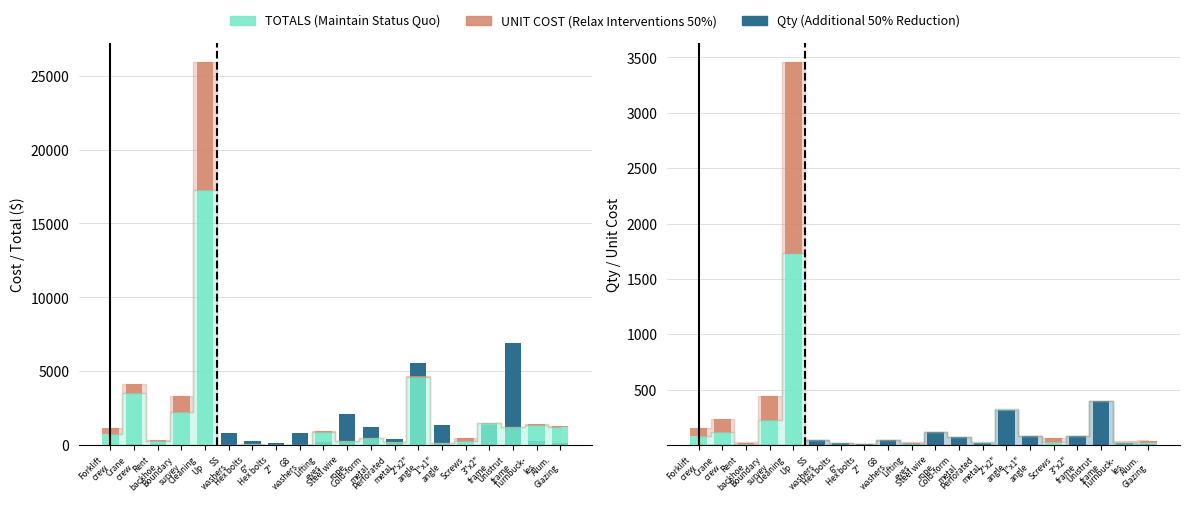

At how many categories does at least one series exceed 9992?

1